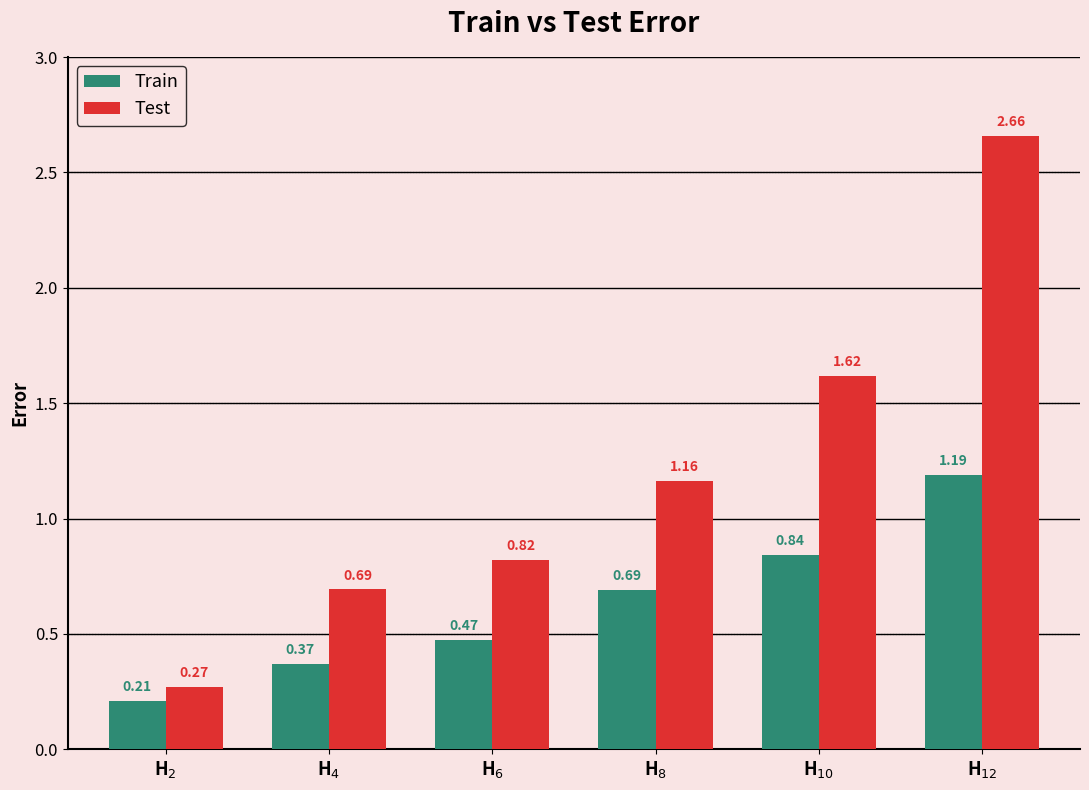

What position from the left is H$_{2}$?

1